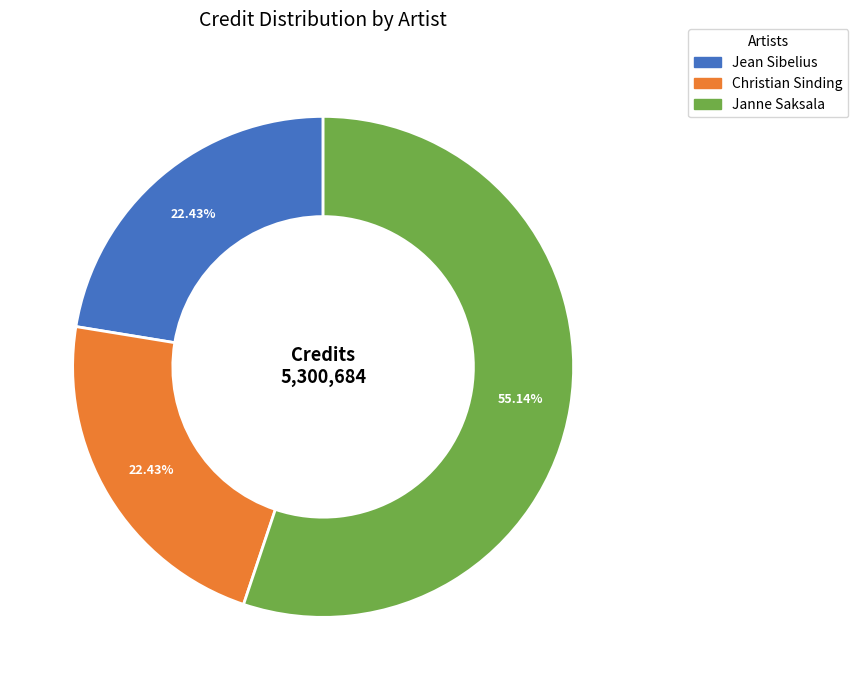

Which slice is the largest?

Janne Saksala